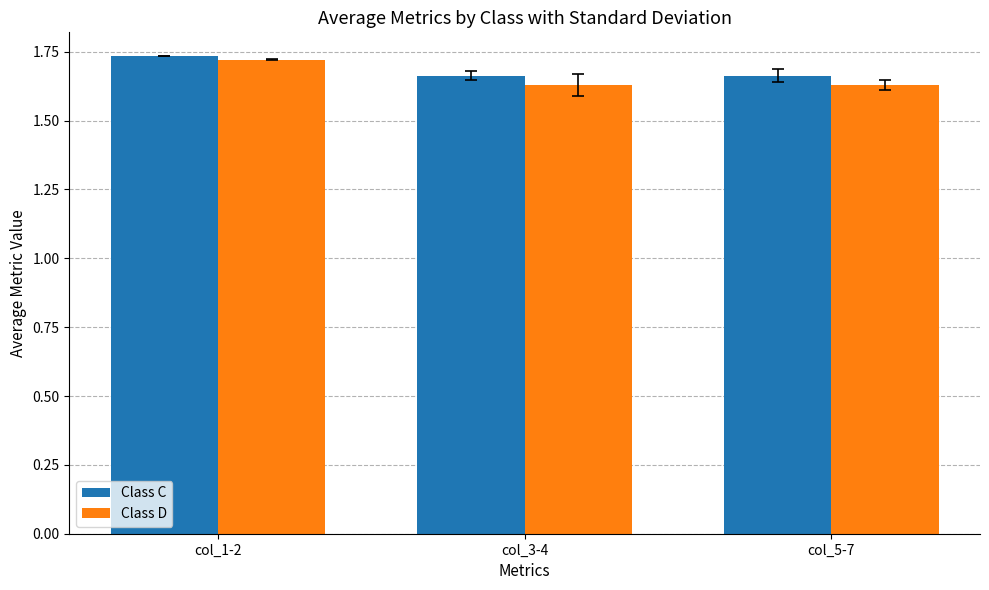

The Class C series shows 1.2 at col_1-2. True or false?

False